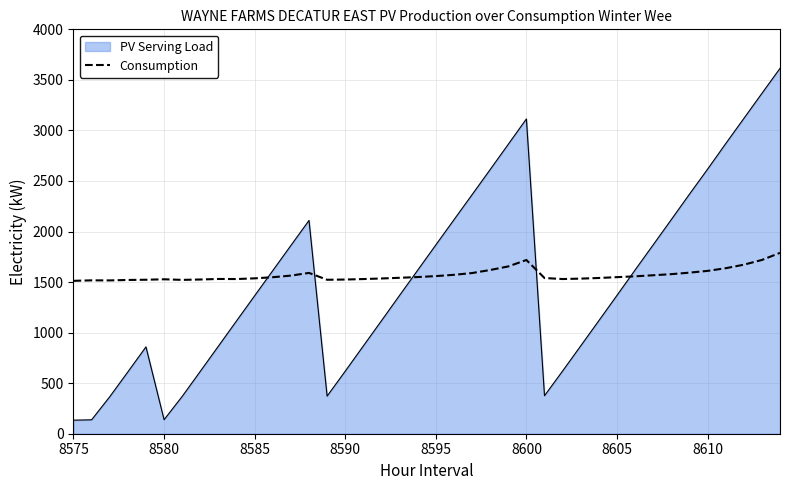

Which series has the largest range (max minus min)?

PV Serving Load